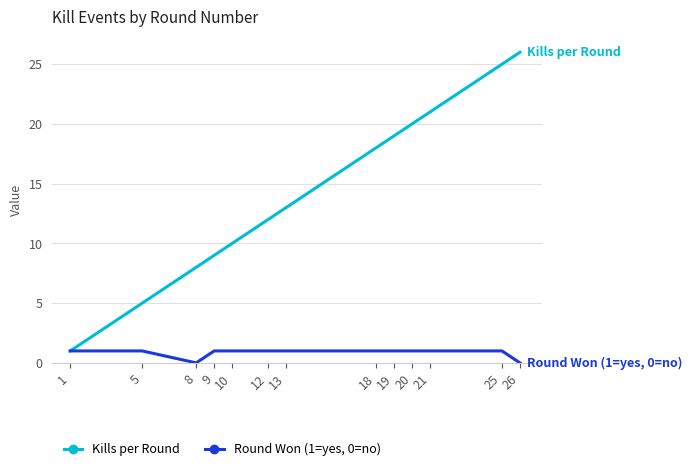

The value of Kills per Round at 1 is 0. True or false?

False